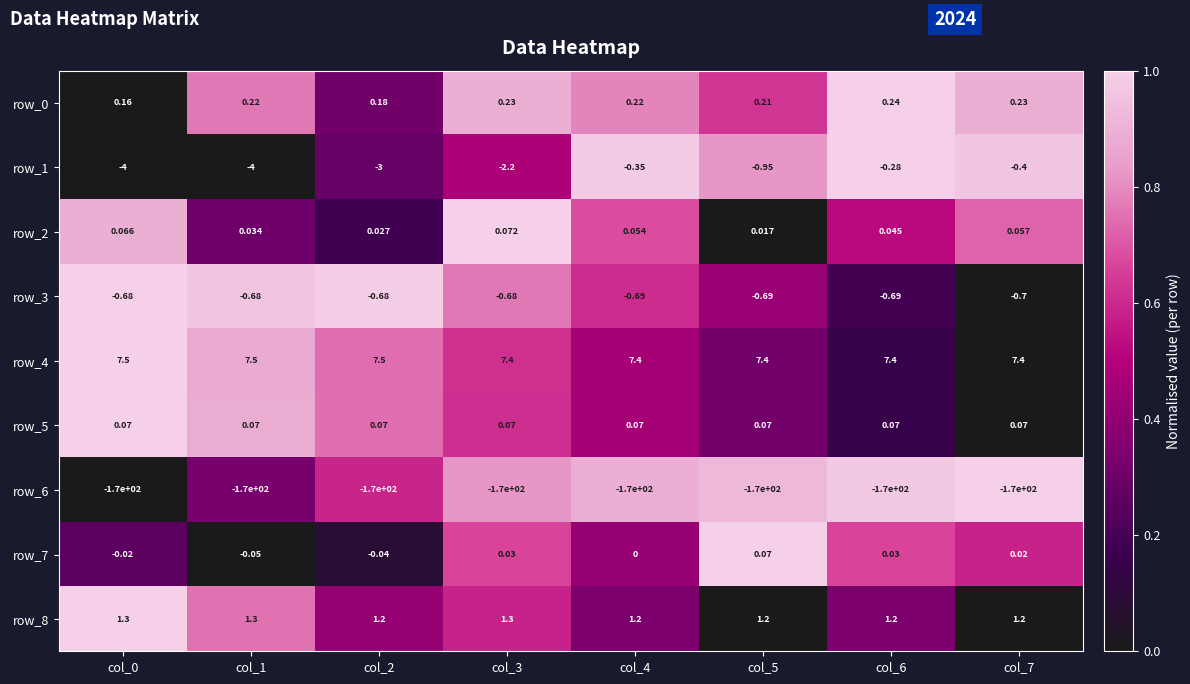

Is the value of row_4 at col_4 greater than the value of row_6 at col_5?

Yes